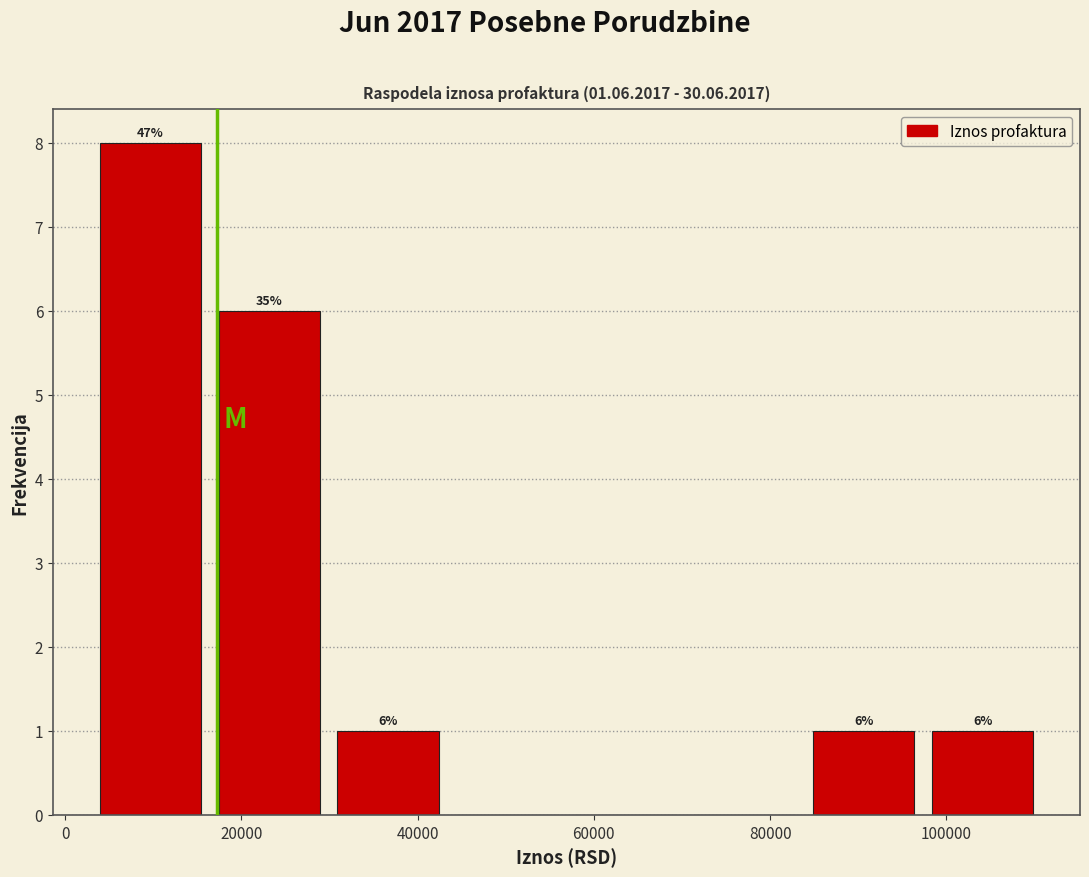

Which range on the x-axis has the tallest bar?

2000 to 16000